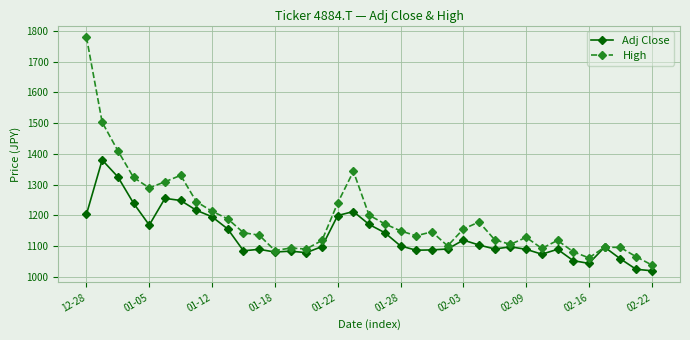

What is the value of the High point at the 21st from the left?

1149